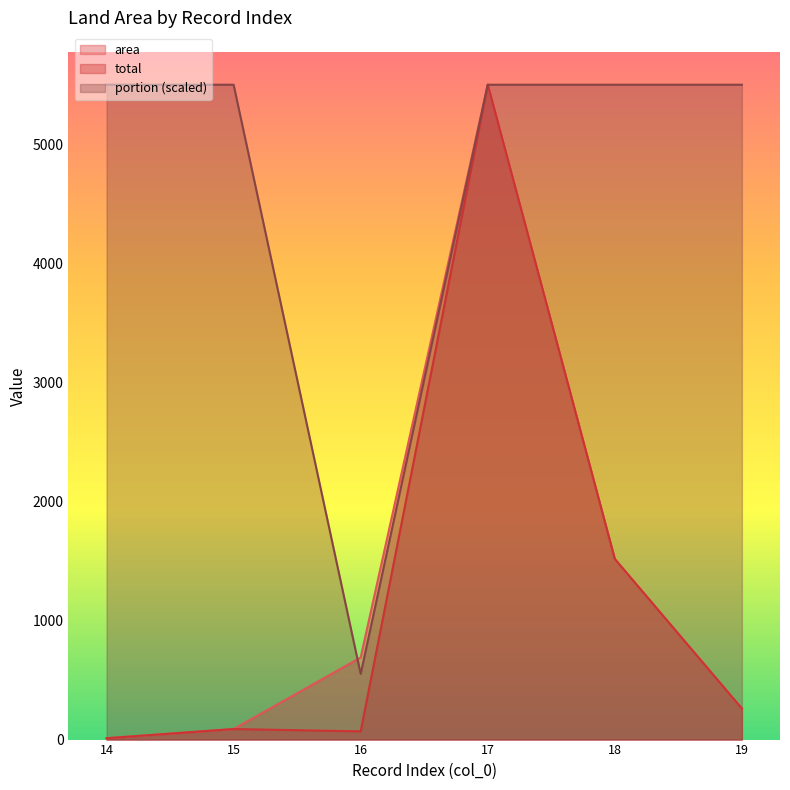

The portion series shows 5503.6 at 17. True or false?

True